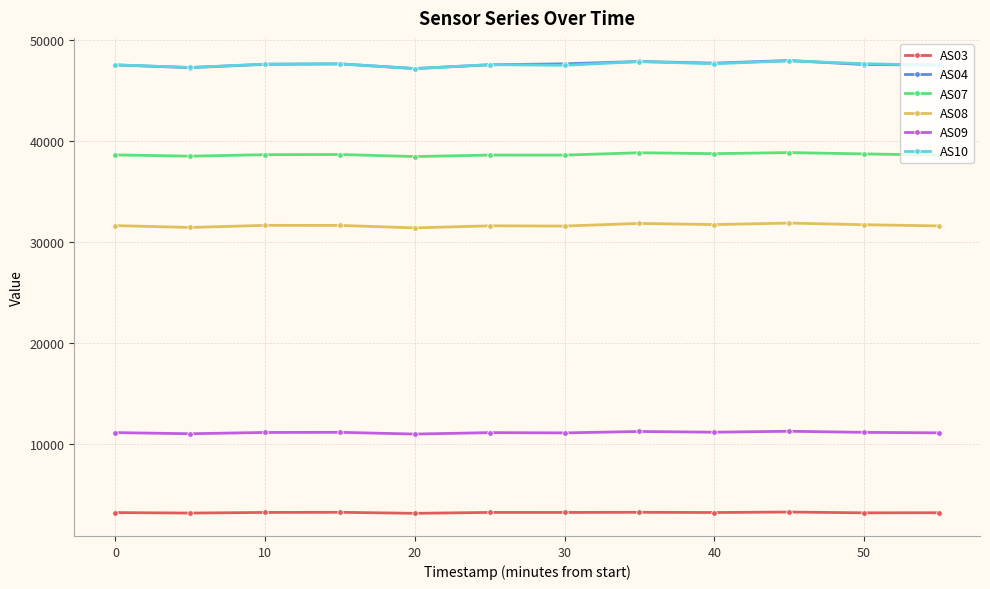

What is the minimum value for AS10?

47175